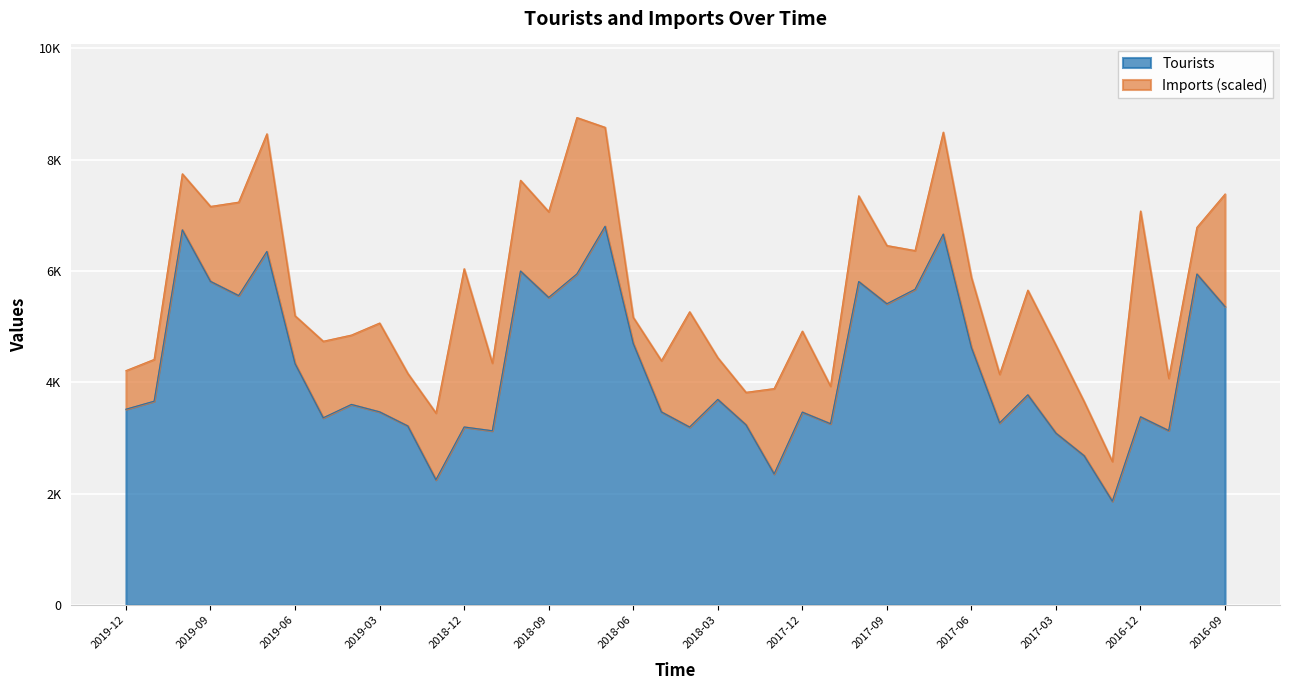

Rank the categories by value from highest to lowest.

2018-07, 2019-10, 2017-07, 2019-07, 2018-10, 2018-08, 2016-10, 2019-09, 2017-10, 2017-08, 2019-08, 2018-09, 2017-09, 2016-09, 2018-06, 2017-06, 2019-06, 2017-04, 2018-03, 2019-11, 2019-04, 2019-12, 2019-03, 2018-05, 2017-12, 2016-12, 2019-05, 2017-05, 2017-11, 2018-02, 2019-02, 2018-12, 2018-04, 2016-11, 2018-11, 2017-03, 2017-02, 2018-01, 2019-01, 2017-01